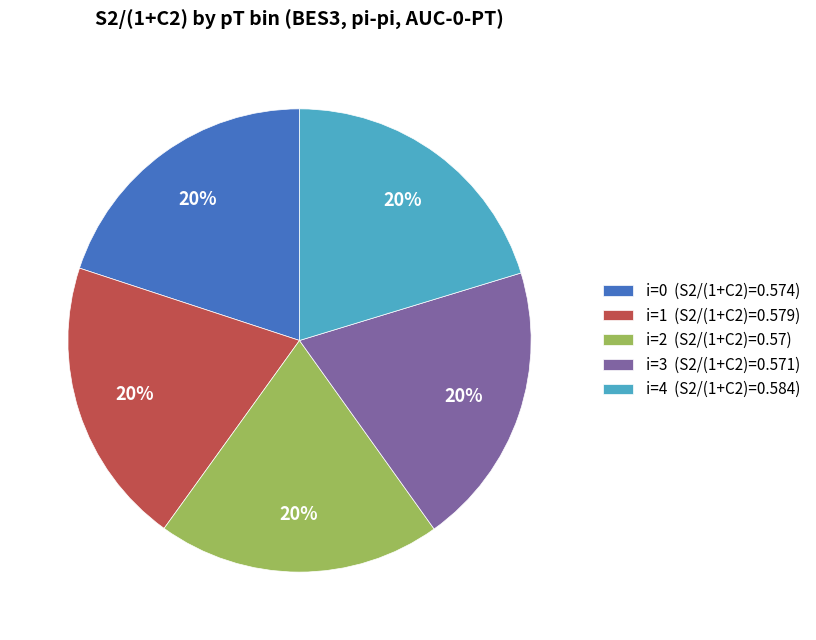

Does i=0 represent more than half of the total?

No